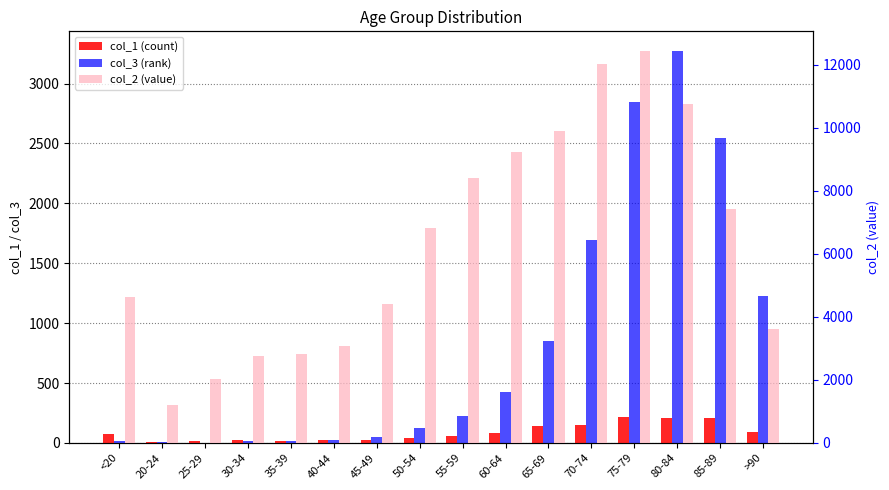

List the series in order of their peak value, lowest first.

col_1 (count), col_3 (rank), col_2 (value)